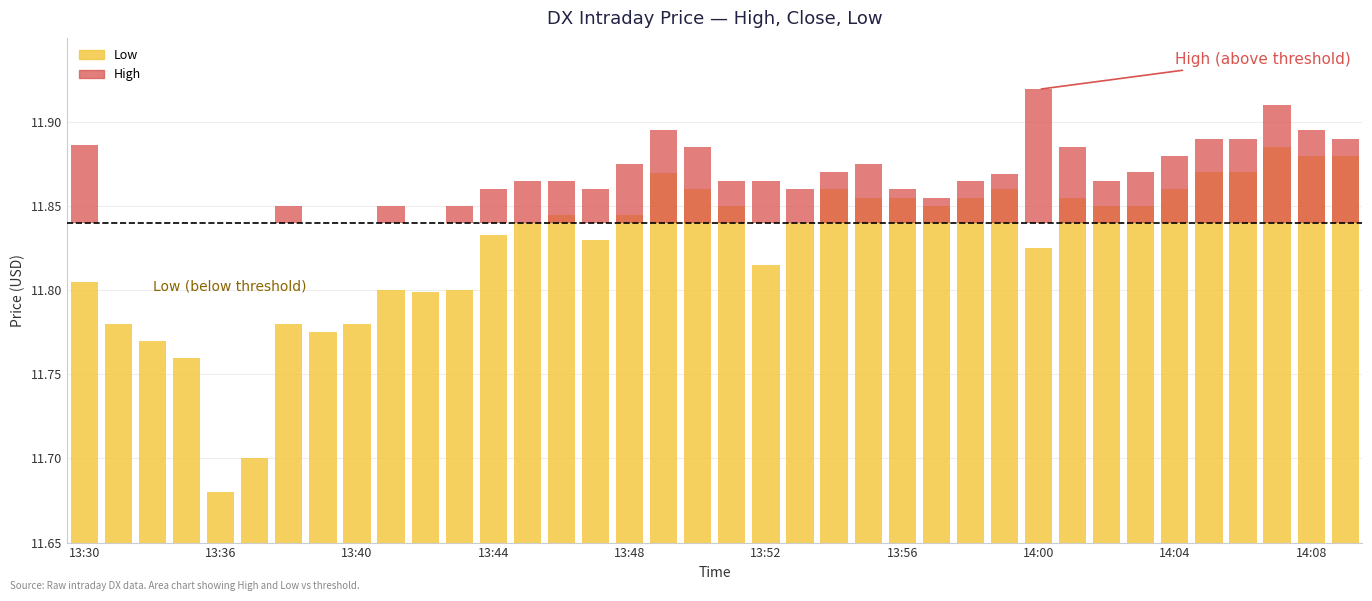

What position from the left is 29?

30